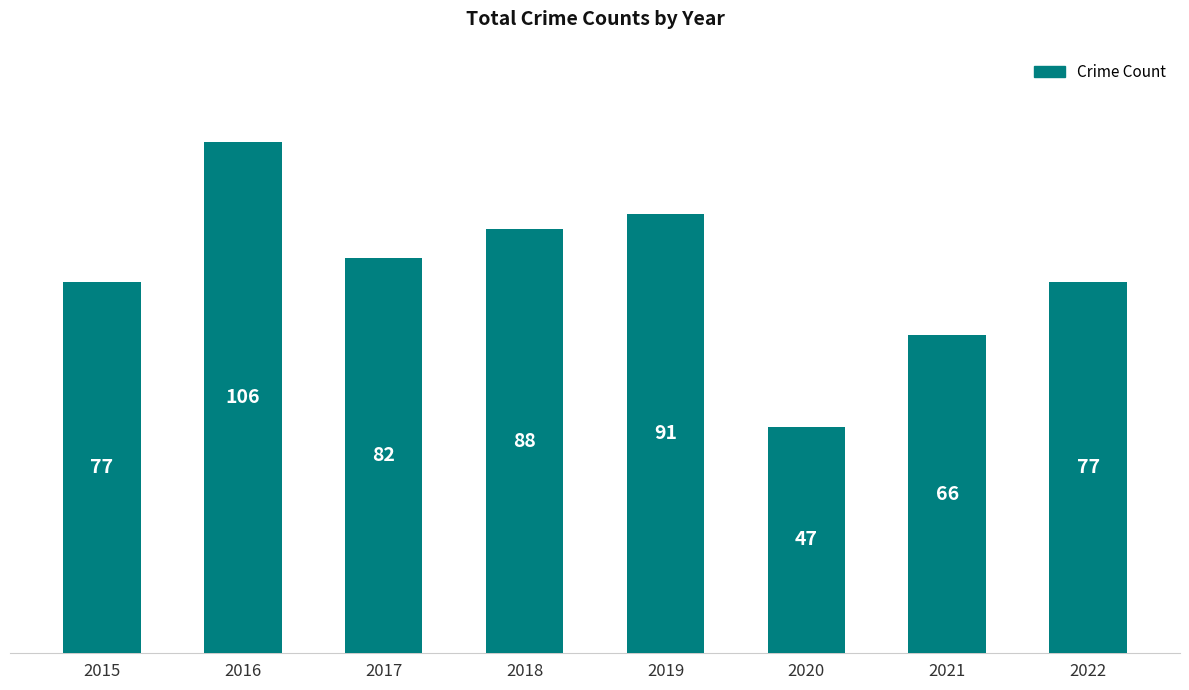

What is the value of the 2nd bar from the left?

106